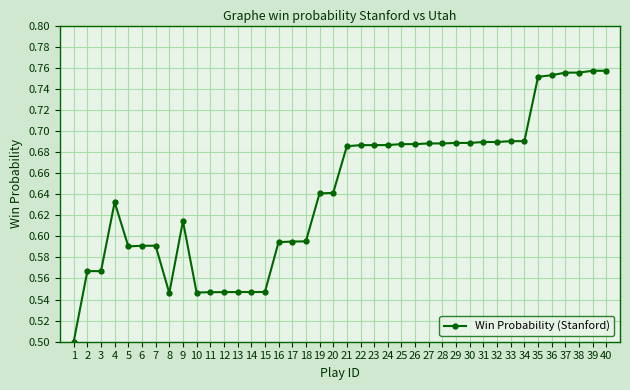

Which has a higher value, 4 or 20?

20